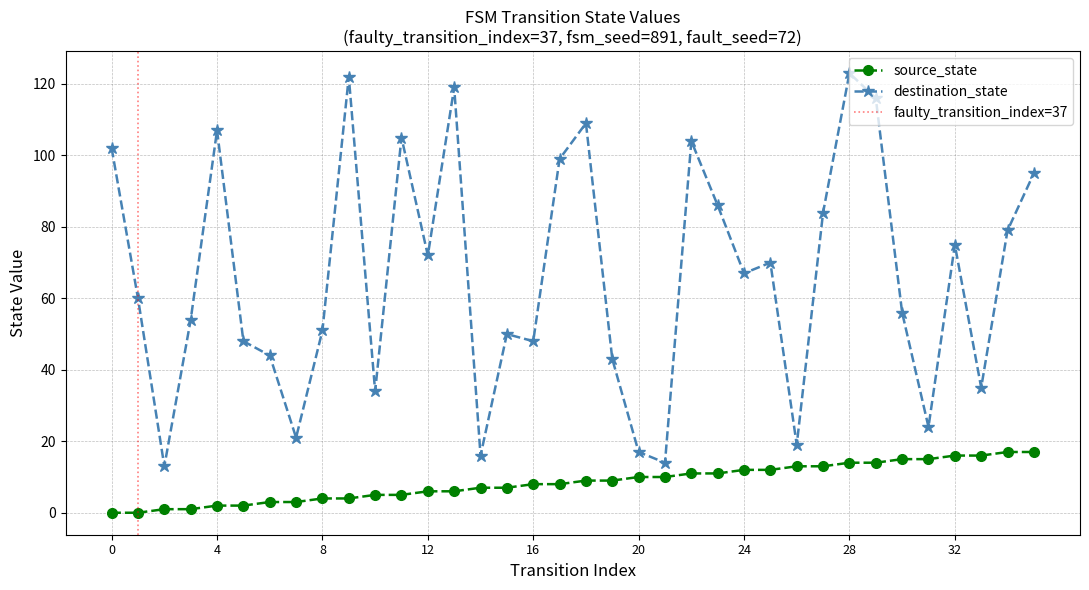

What is the lowest value of the destination_state series?

13